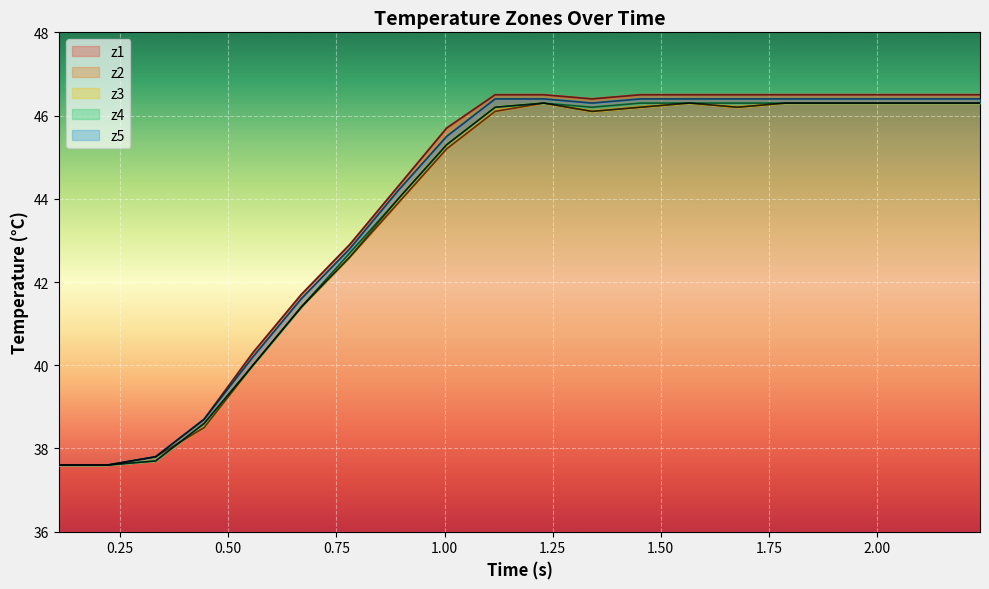

What is the maximum value for z1?

46.5